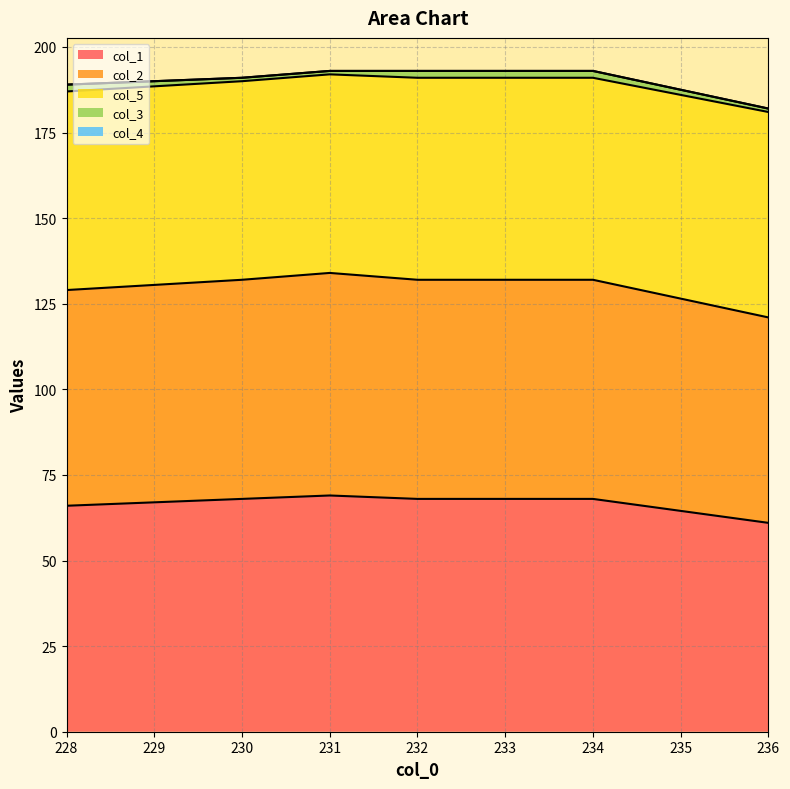

Which series has the largest total across all categories?

col_1